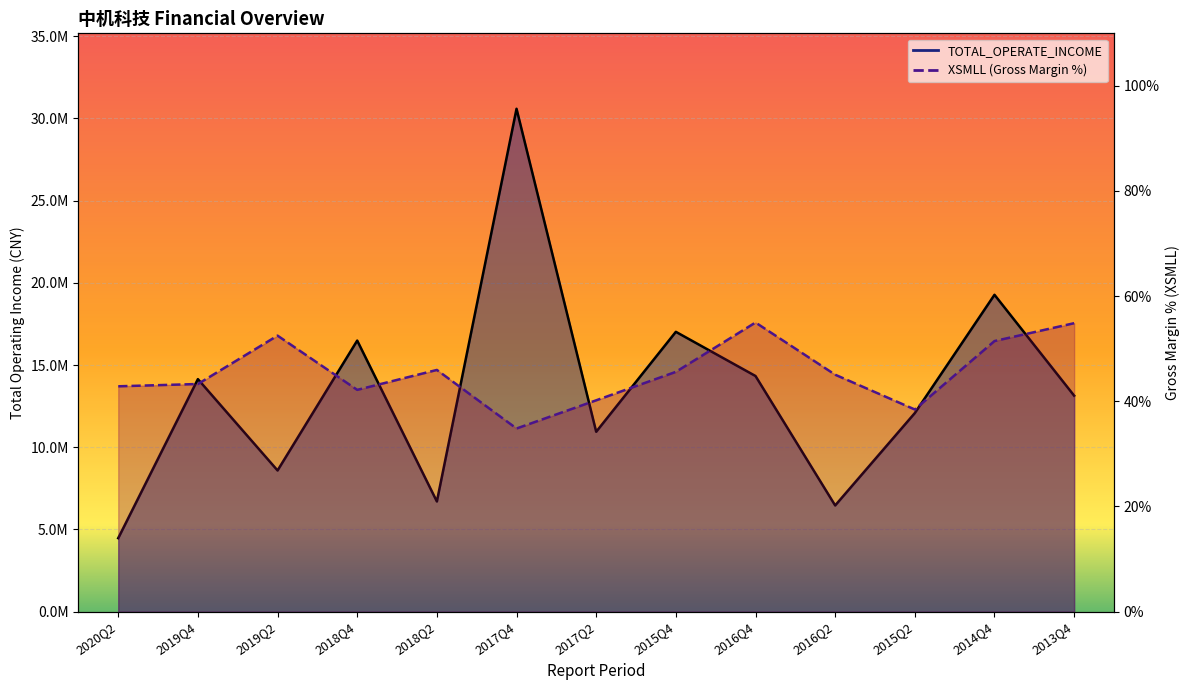

Rank the series by their average value, from lowest to highest.

XSMLL, TOTAL_OPERATE_INCOME